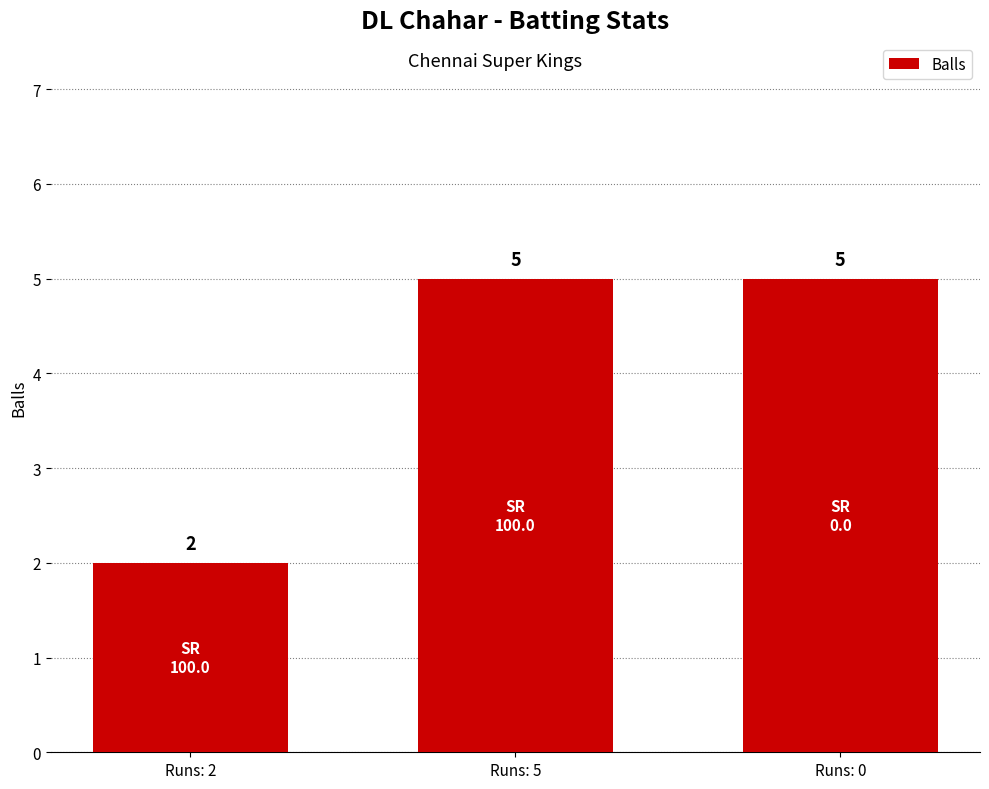

Reading left to right, extract all data points from this chart.

Runs: 2=2	Runs: 5=5	Runs: 0=5